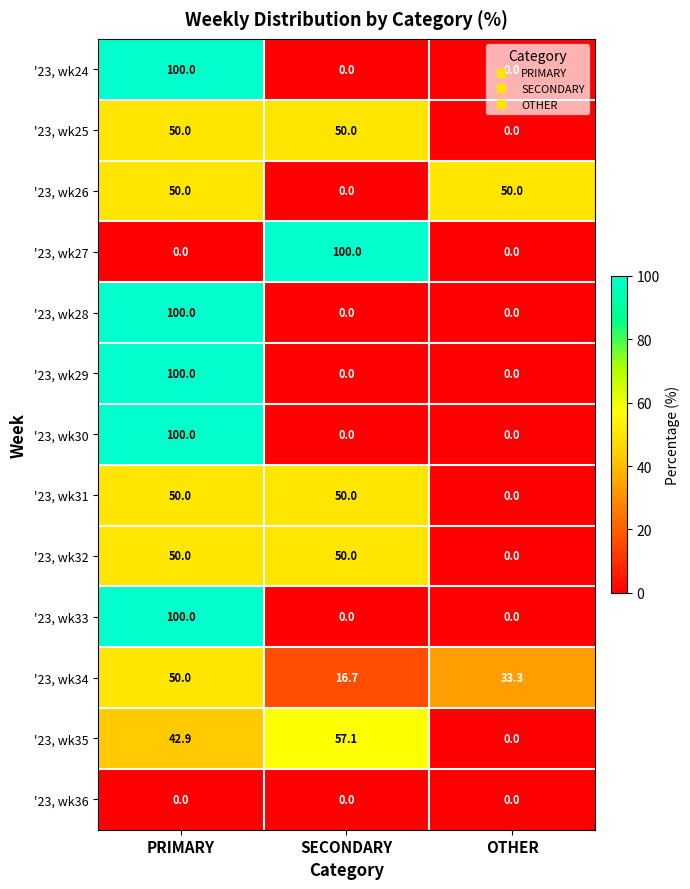

Count the '23, wk25 values in the range 0 to 50.

3